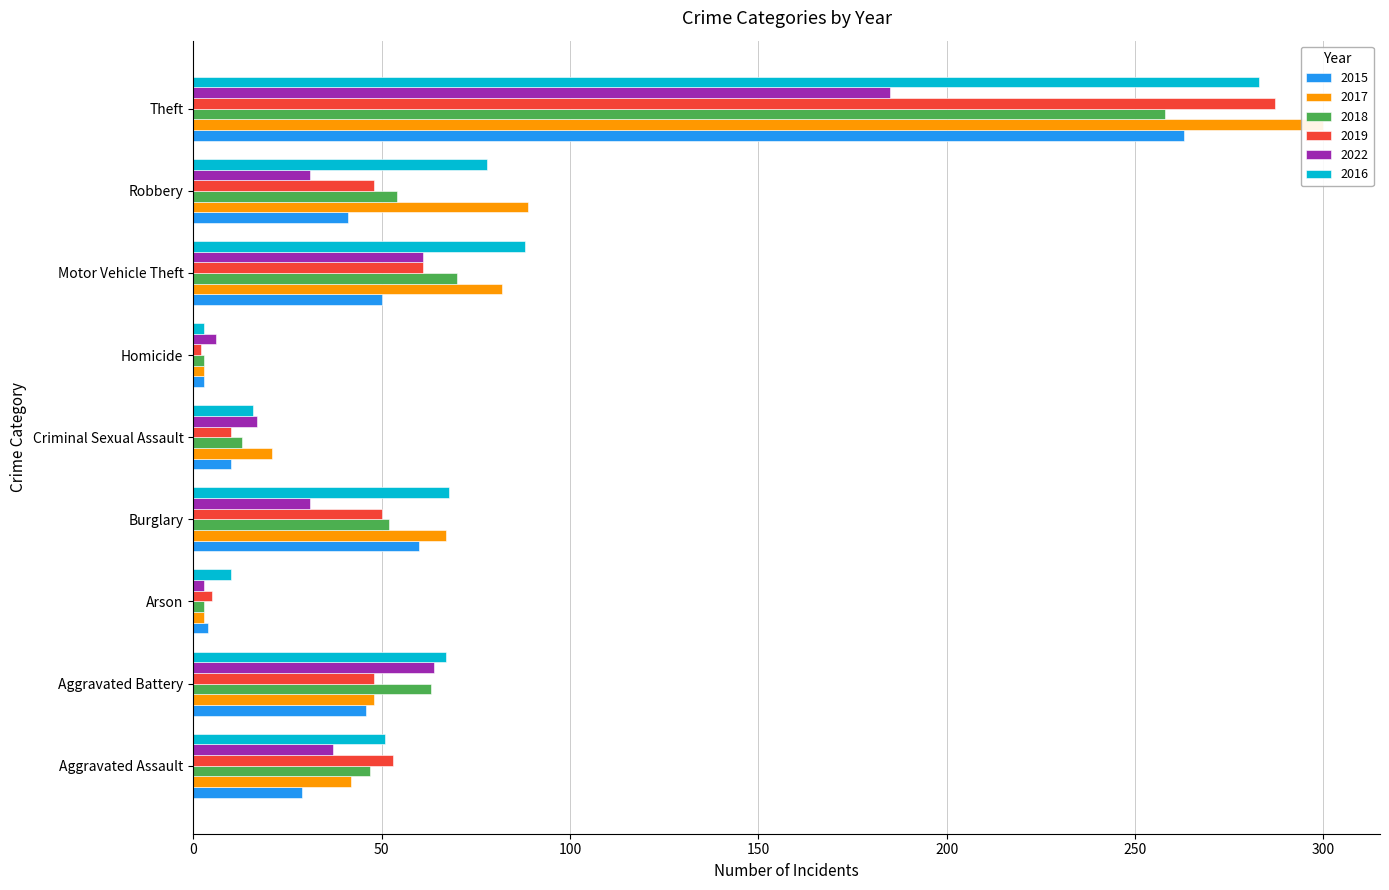

Is it true that 2015 equals 60 at Burglary?

True